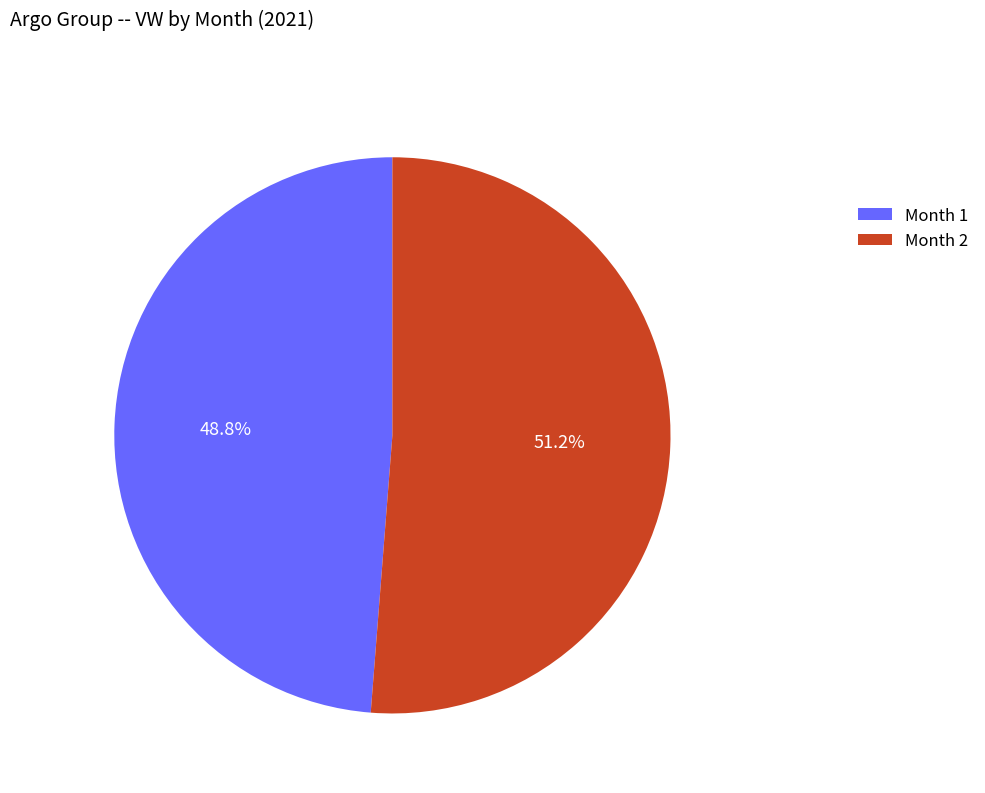

To the nearest percent, what is the average slice percentage?

50%